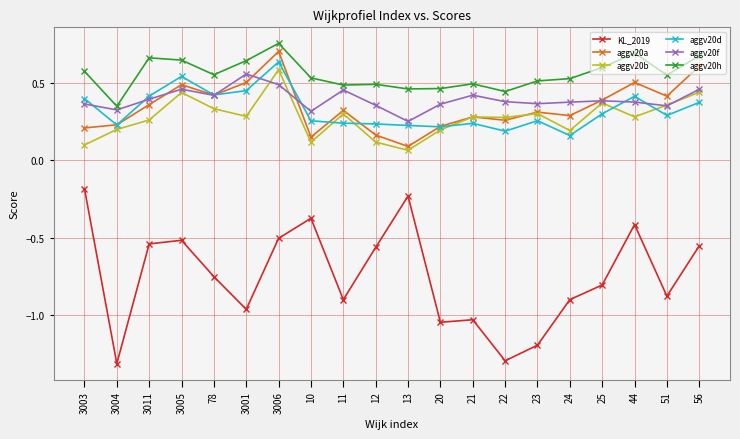

What position from the left is 13?

11